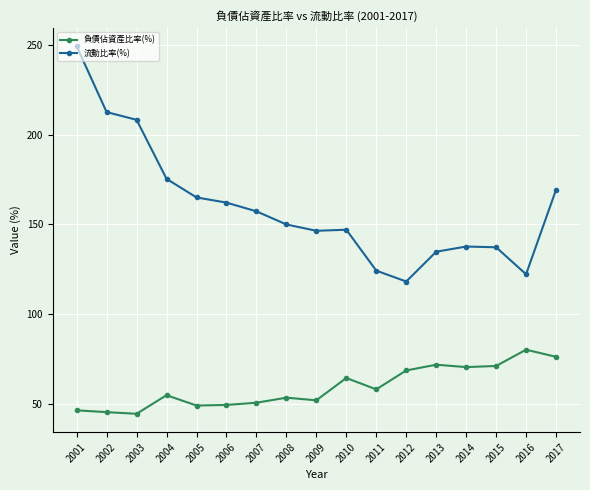

True or false: 負債佔資產比率(%) and 流動比率(%) intersect in this chart.

False